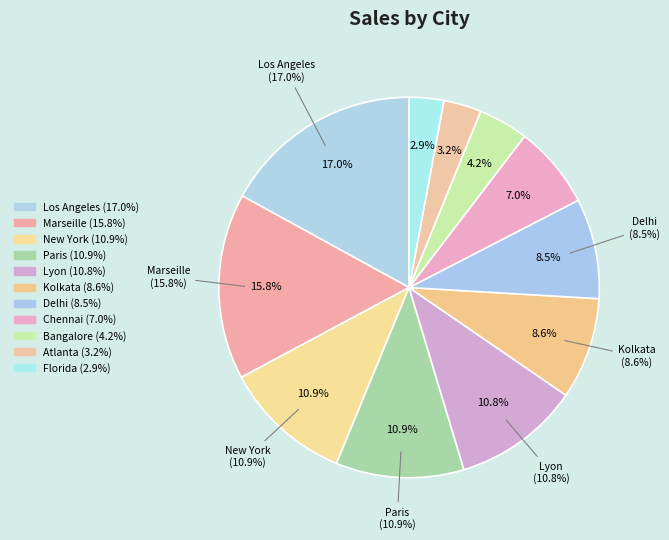

What percentage is NOT represented by Marseille?

84.2%